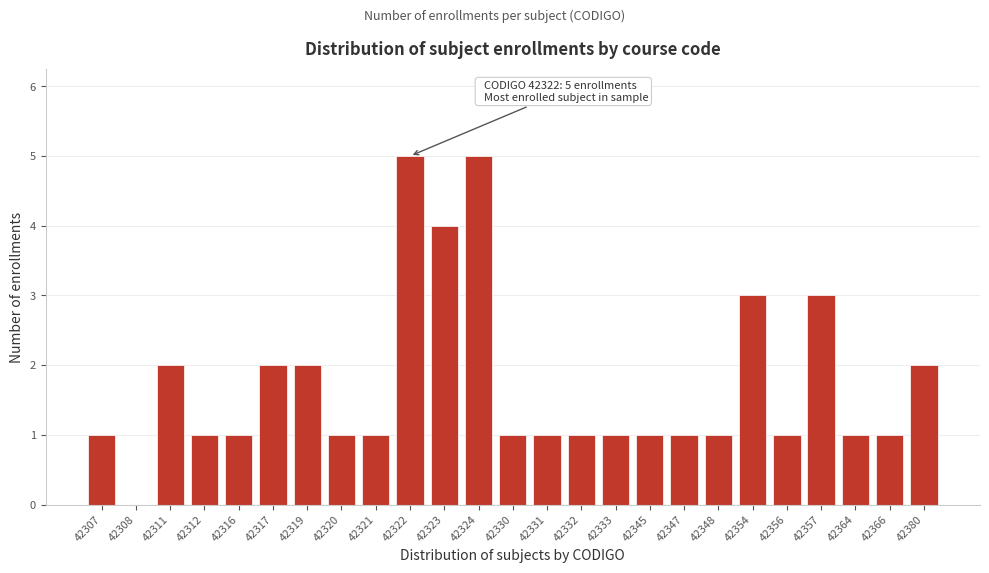

Reading right to left, extract all data points from this chart.

42380=2	42366=1	42364=1	42357=3	42356=1	42354=3	42348=1	42347=1	42345=1	42333=1	42332=1	42331=1	42330=1	42324=5	42323=4	42322=5	42321=1	42320=1	42319=2	42317=2	42316=1	42312=1	42311=2	42308=0	42307=1